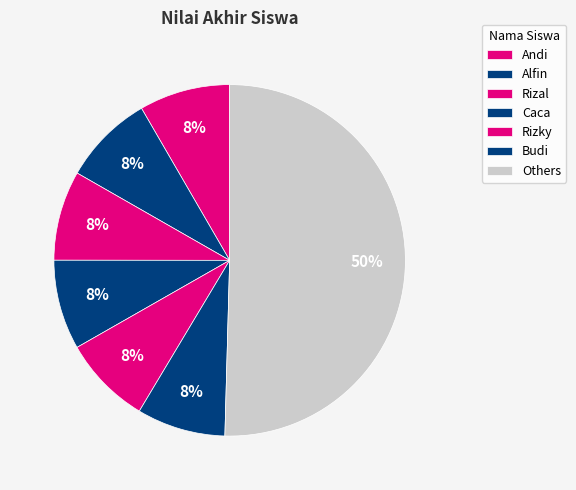

How many slices are in this pie chart?

7